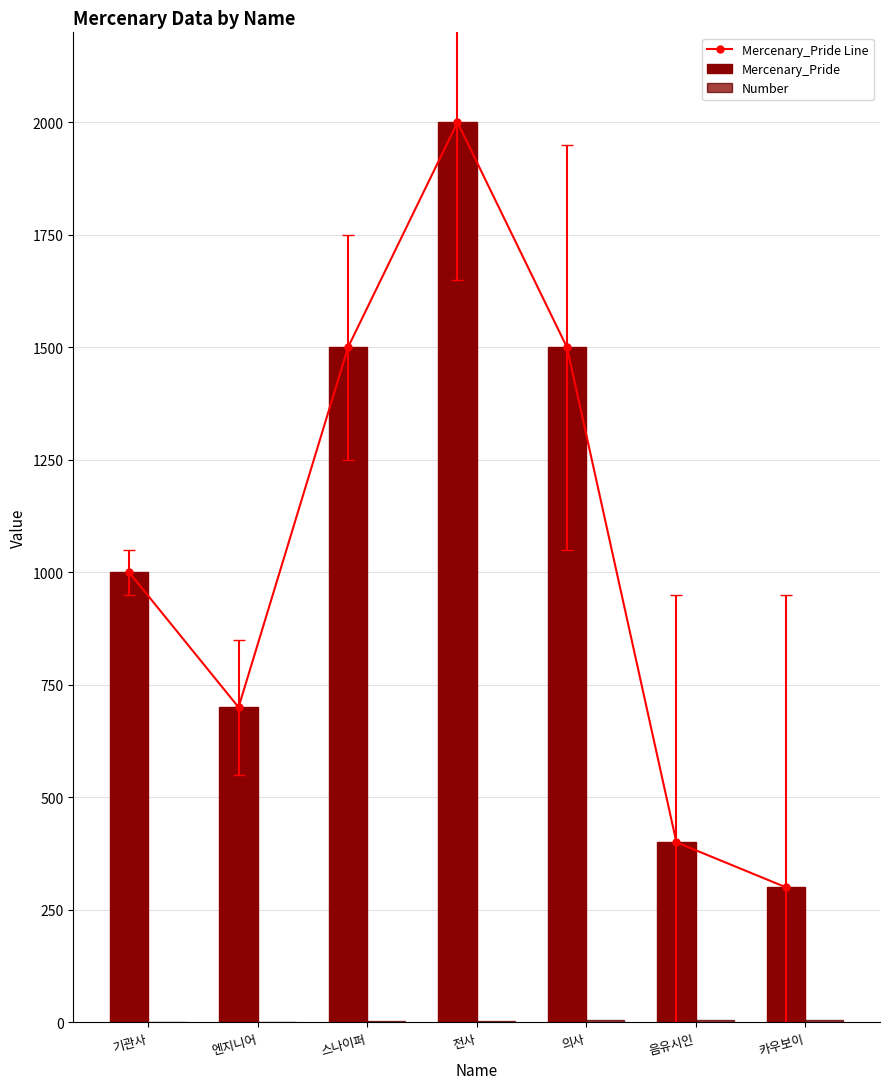

Reading left to right, what are all the values shown in this chart?

Mercenary_Pride Line: 기관사=1000	엔지니어=700	스나이퍼=1500	전사=2000	의사=1500	음유시인=400	카우보이=300
Mercenary_Pride: 기관사=1000	엔지니어=700	스나이퍼=1500	전사=2000	의사=1500	음유시인=400	카우보이=300
Number: 기관사=0	엔지니어=1	스나이퍼=2	전사=3	의사=4	음유시인=5	카우보이=6